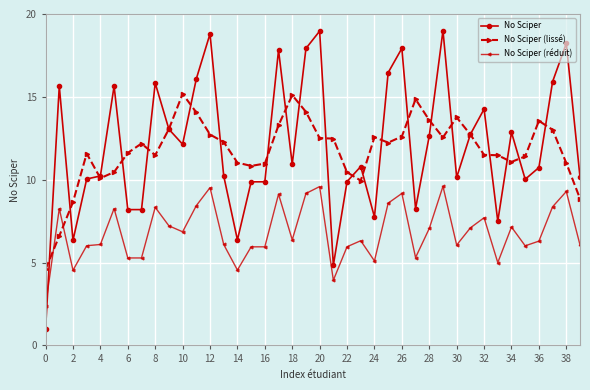

True or false: No Sciper (lissé) has more than 0 points higher than both neighbors.

True